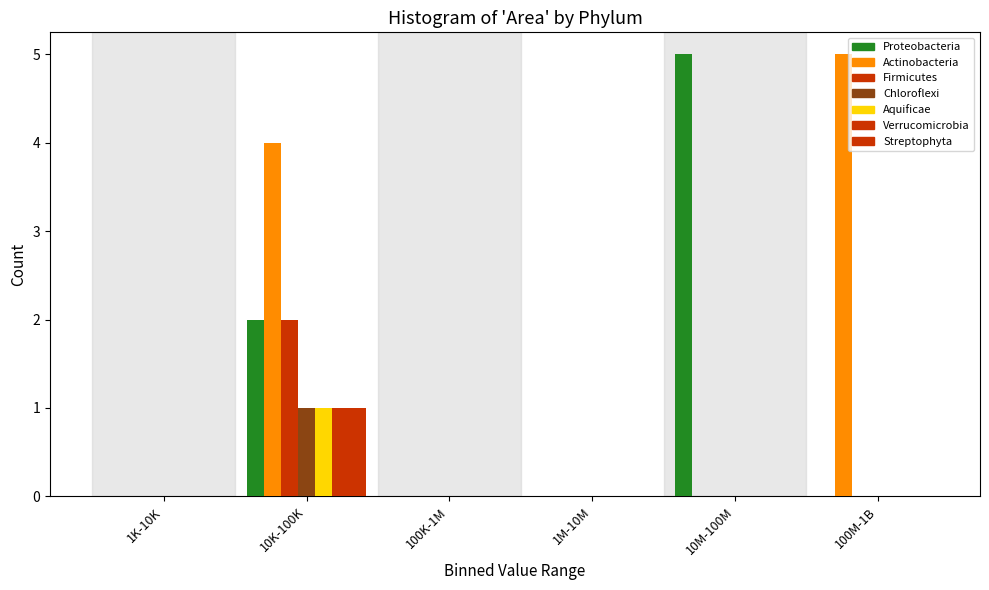

Count the number of data series in this chart.

7